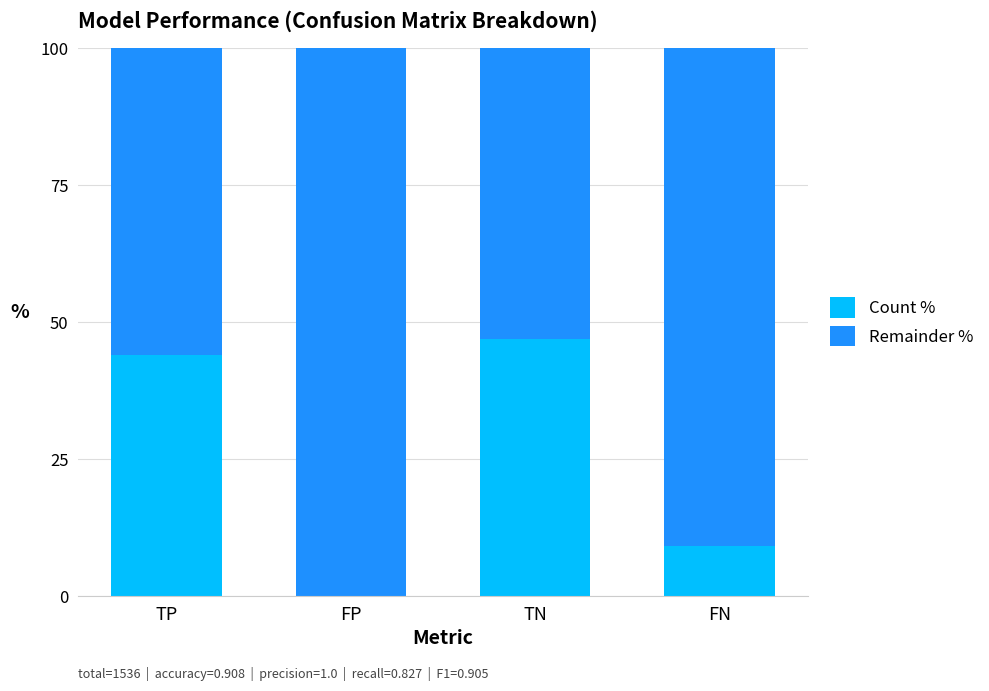

What is the highest value of the Count % series?

46.9